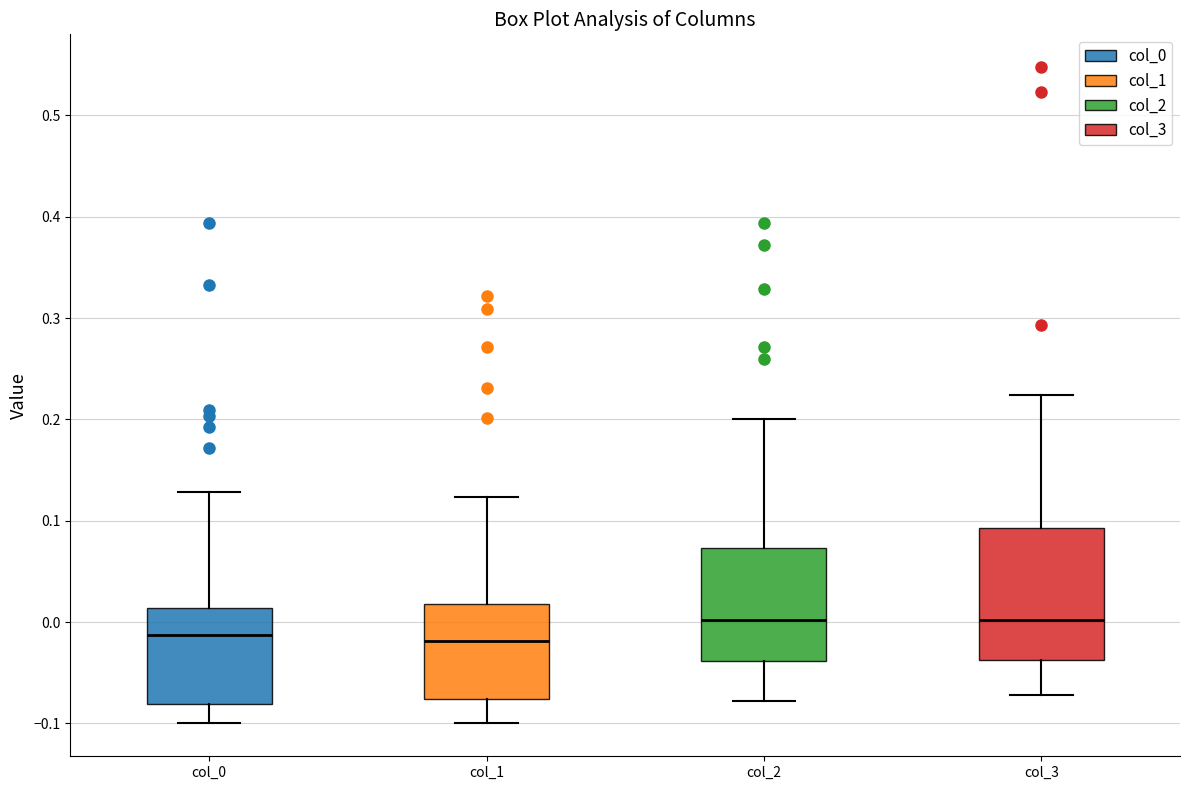

Comparing the boxes themselves (not the whiskers), which one is the tallest?

col_3